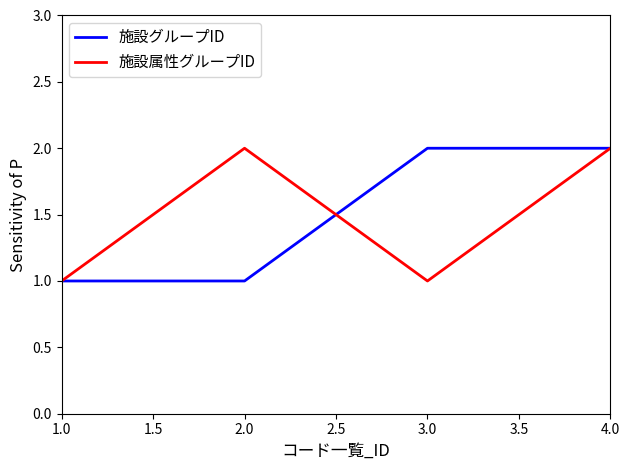

The 施設属性グループID series shows 1 at 1.0. True or false?

True